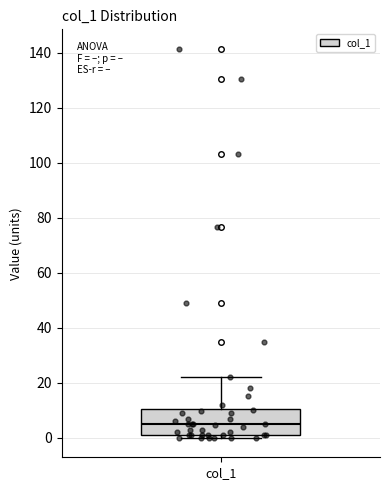

Transcribe this box plot: give where the median line is, the range the box spans, and where the two whiskers end, as read against the y-axis. The values are not printed on the chart, so give them approximately, as read against the axis.

median 4, box 2 to 10, whiskers 0 to 22